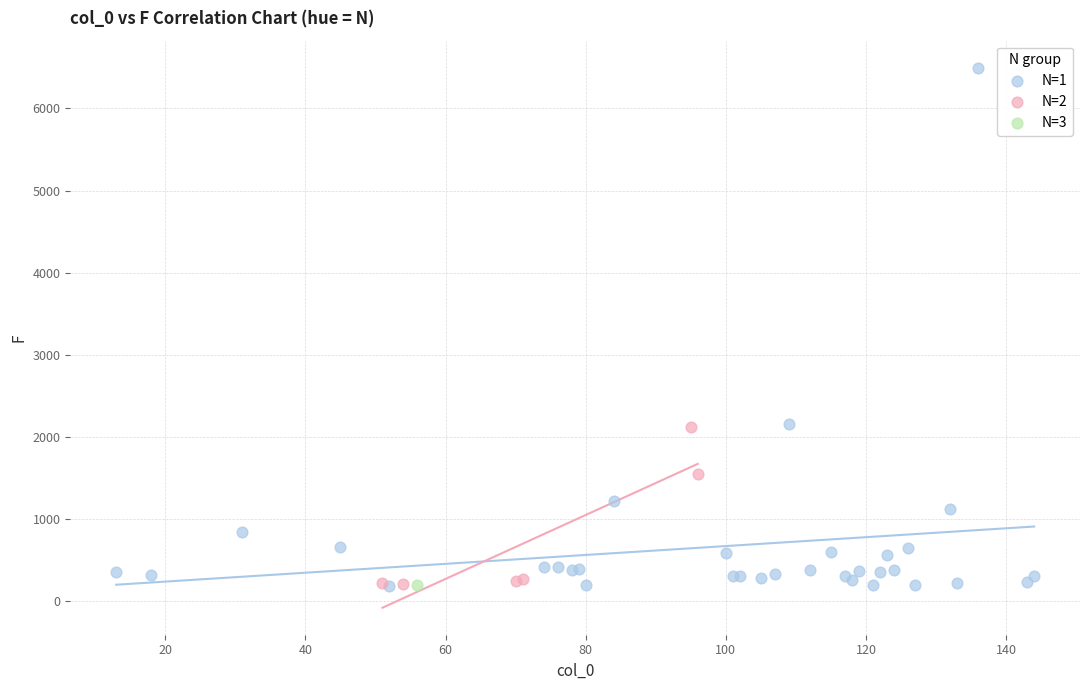

What are all the series names shown in the legend?

N=1, N=2, N=3